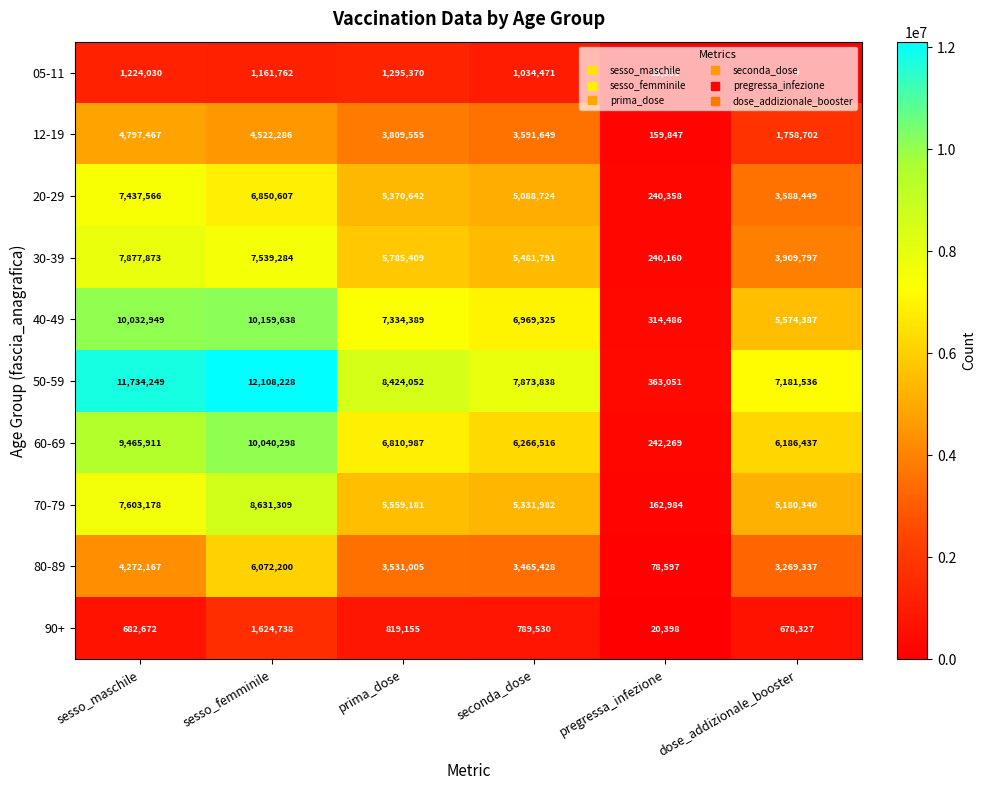

At which category is the sum across all series the highest?

sesso_femminile